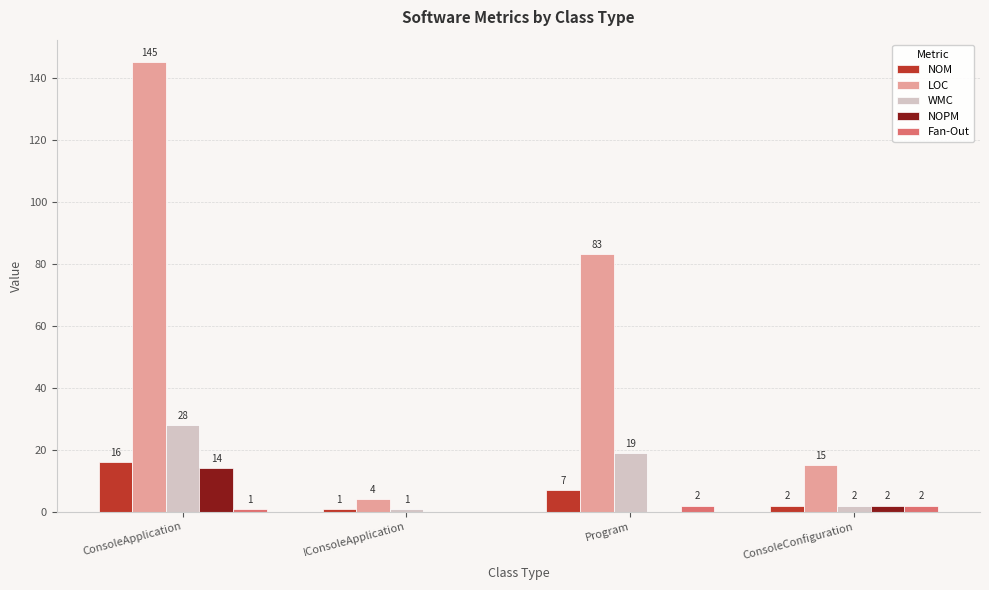

At which category is the sum across all series the highest?

ConsoleApplication